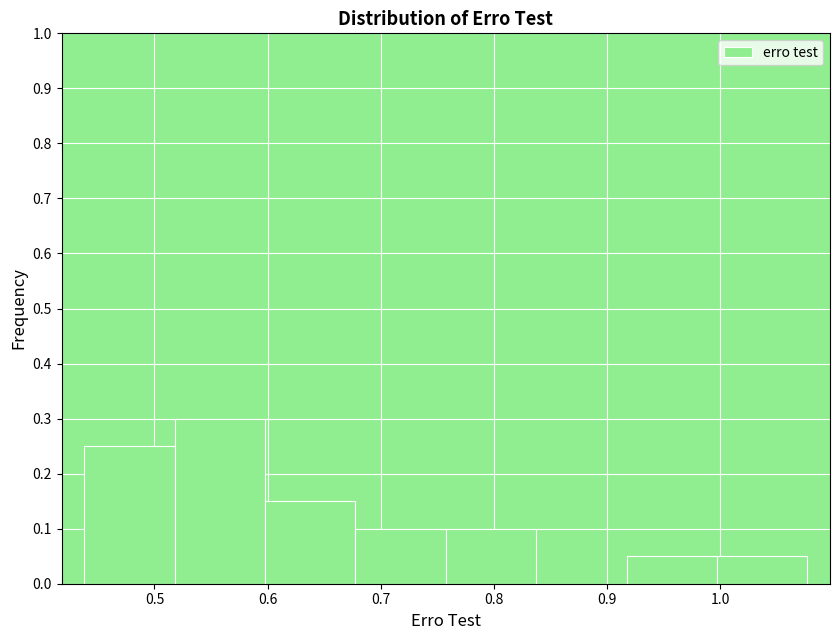

Reading left to right, list every bar in this chart as the range it spans on the x-axis followed by its height. Neither the bar edges nor the heights are printed on the chart, so give them approximately, as read against the axes.

0.44 to 0.52: 0.25
0.52 to 0.60: 0.30
0.60 to 0.68: 0.15
0.68 to 0.76: 0.10
0.76 to 0.84: 0.10
0.84 to 0.92: 0
0.92 to 1.00: 0.05
1.00 to 1.08: 0.05